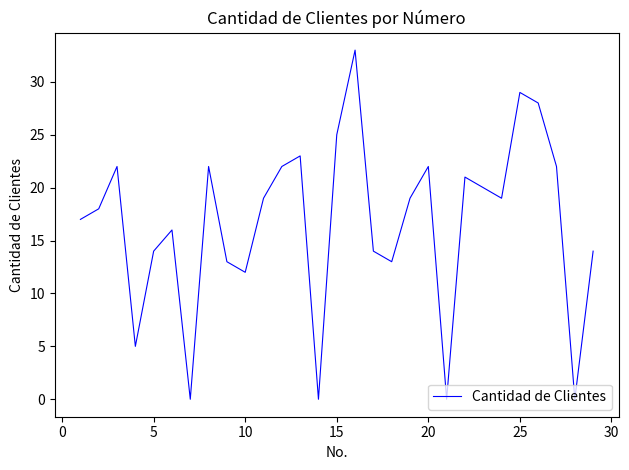

Reading left to right, list all the values displayed in this chart.

17	18	22	5	14	16	0	22	13	12	19	22	23	0	25	33	14	13	19	22	0	21	20	19	29	28	22	0	14